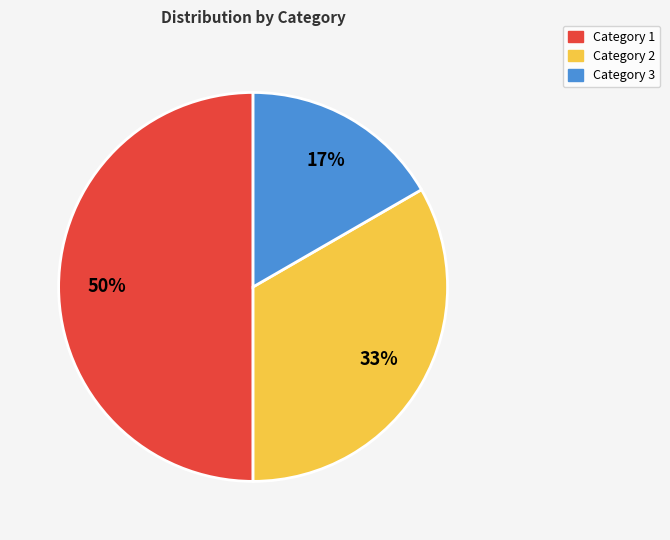

Which category has the biggest portion of the pie?

Category 1